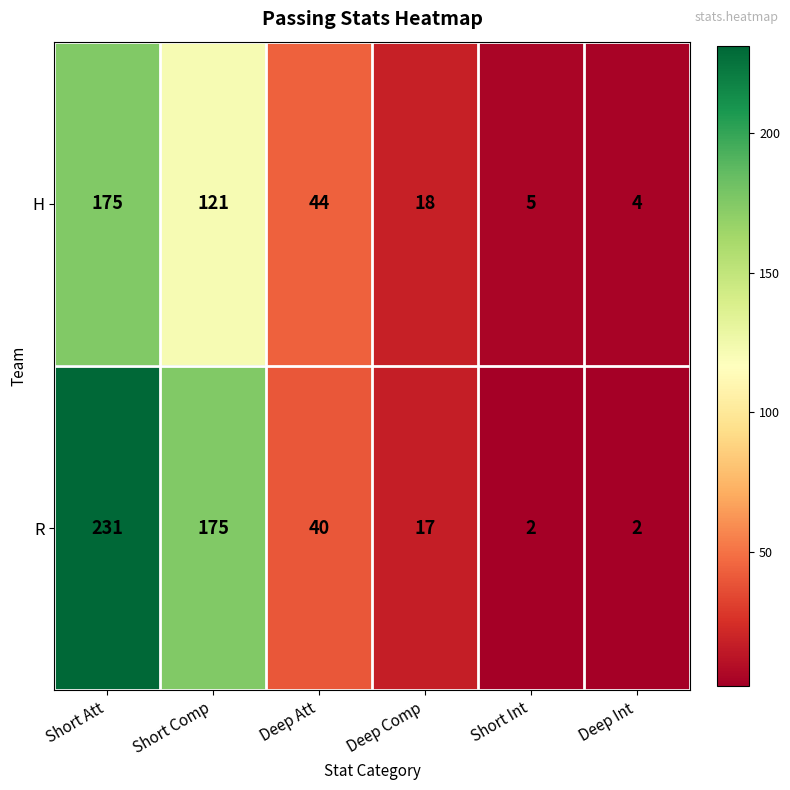

Reading right to left, extract all data points from this chart.

H: 4	5	18	44	121	175
R: 2	2	17	40	175	231